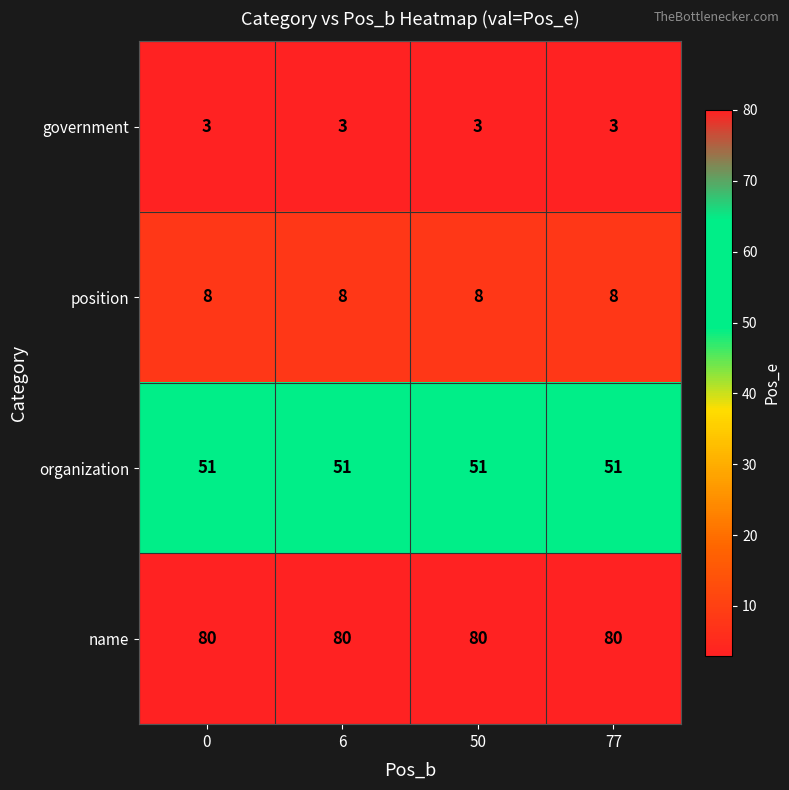

At 50, list the series in order from smallest to largest.

government, position, organization, name